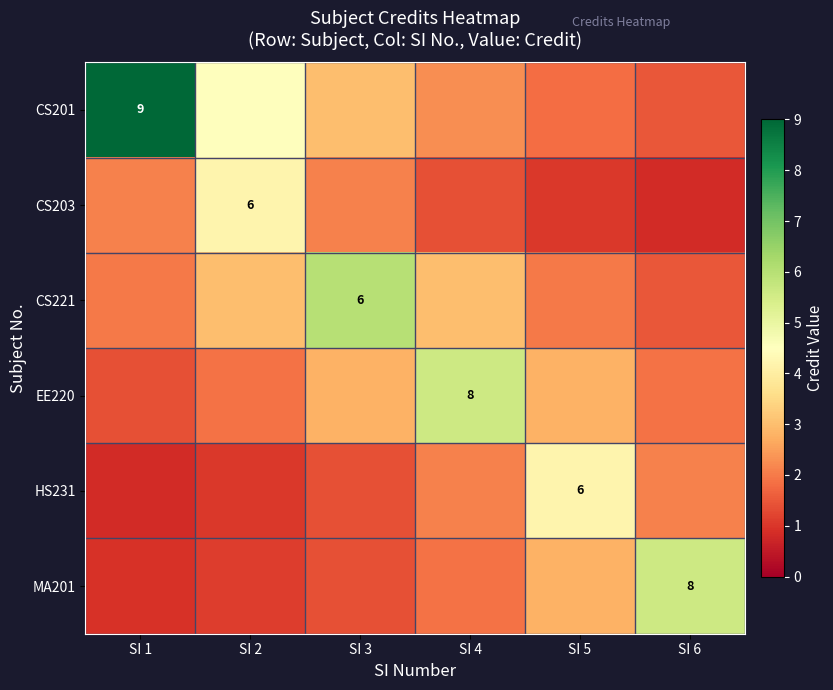

At which label is CS201 closest to 5?

SI 2